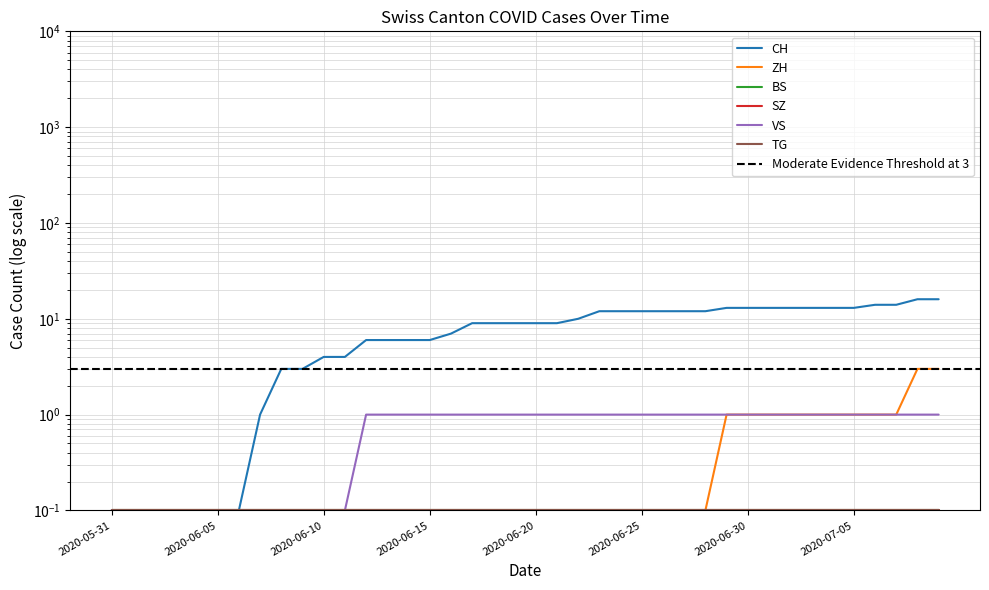

True or false: CH has a value of 12.0 at 2020-06-23.

True